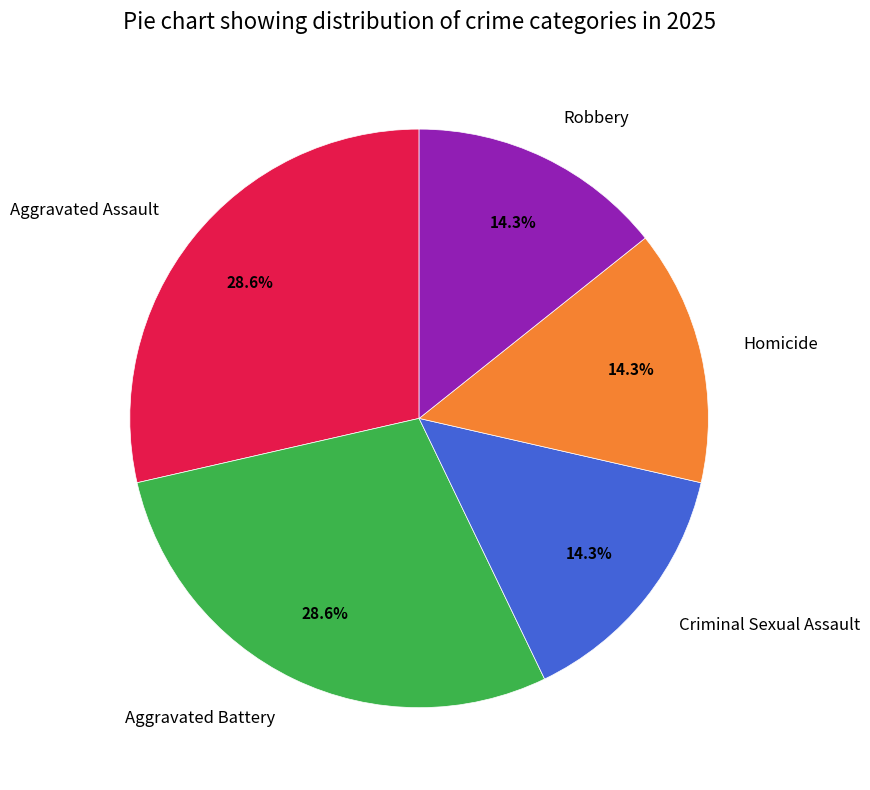

How many slices are in this pie chart?

5